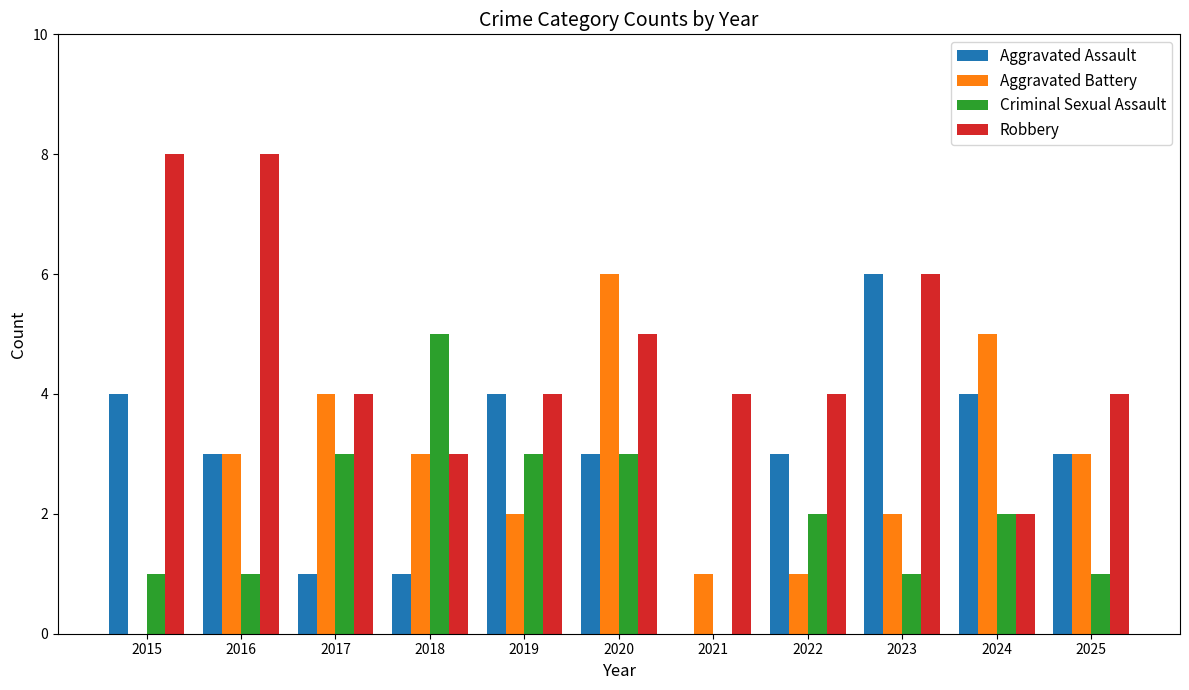

Reading left to right, extract all data points from this chart.

Aggravated Assault: 4	3	1	1	4	3	0	3	6	4	3
Aggravated Battery: 0	3	4	3	2	6	1	1	2	5	3
Criminal Sexual Assault: 1	1	3	5	3	3	0	2	1	2	1
Robbery: 8	8	4	3	4	5	4	4	6	2	4